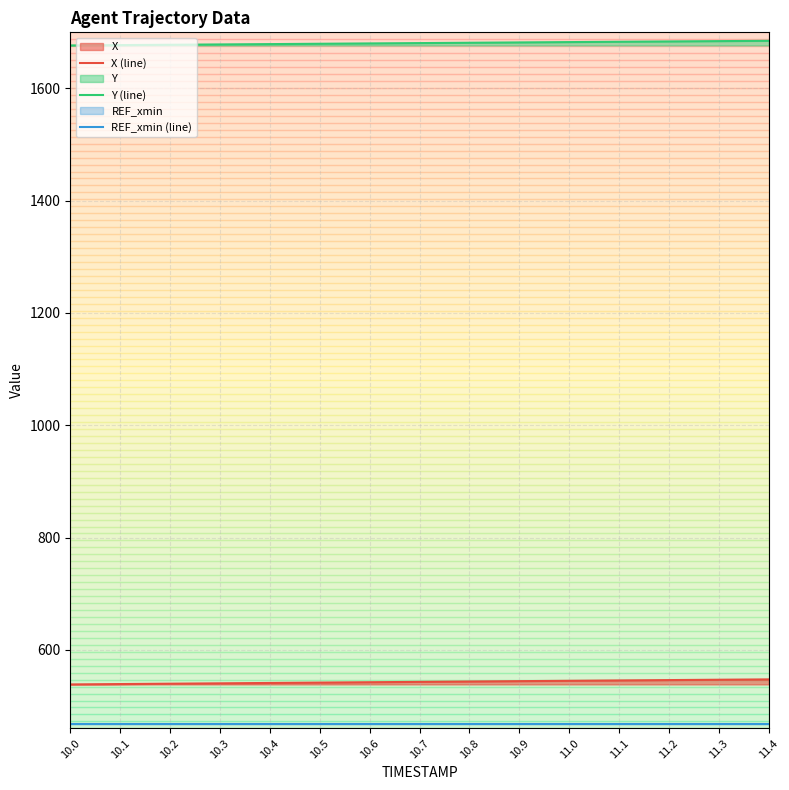

What are all the series names shown in the legend?

X (line), Y (line), REF_xmin (line)